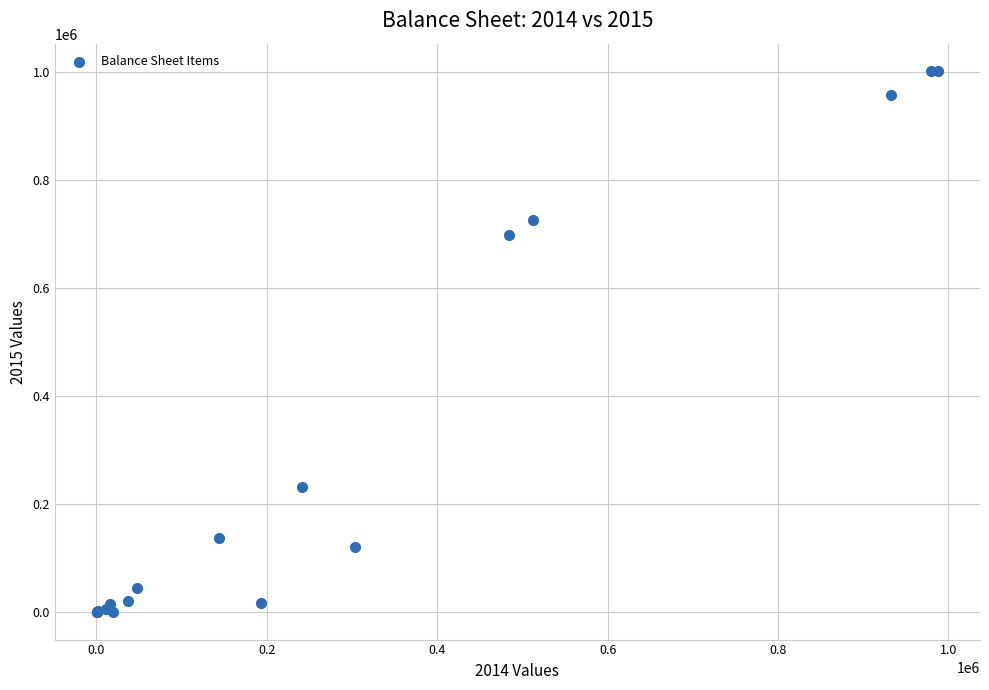

What Y value in the scatter plot is closest to 501144?

698023